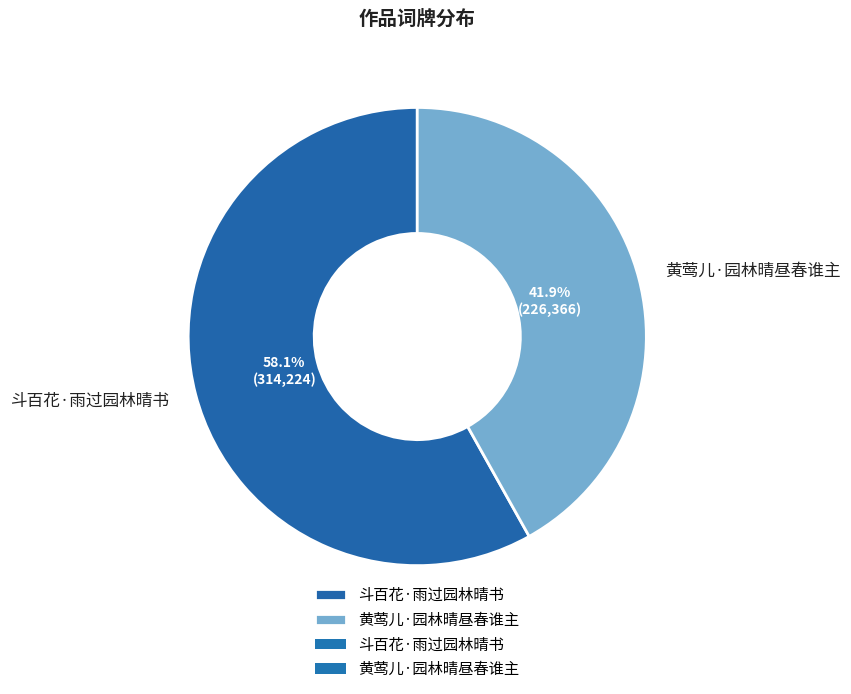

Rank the categories by value from lowest to highest.

黄莺儿·园林晴昼春谁主, 斗百花·雨过园林晴书